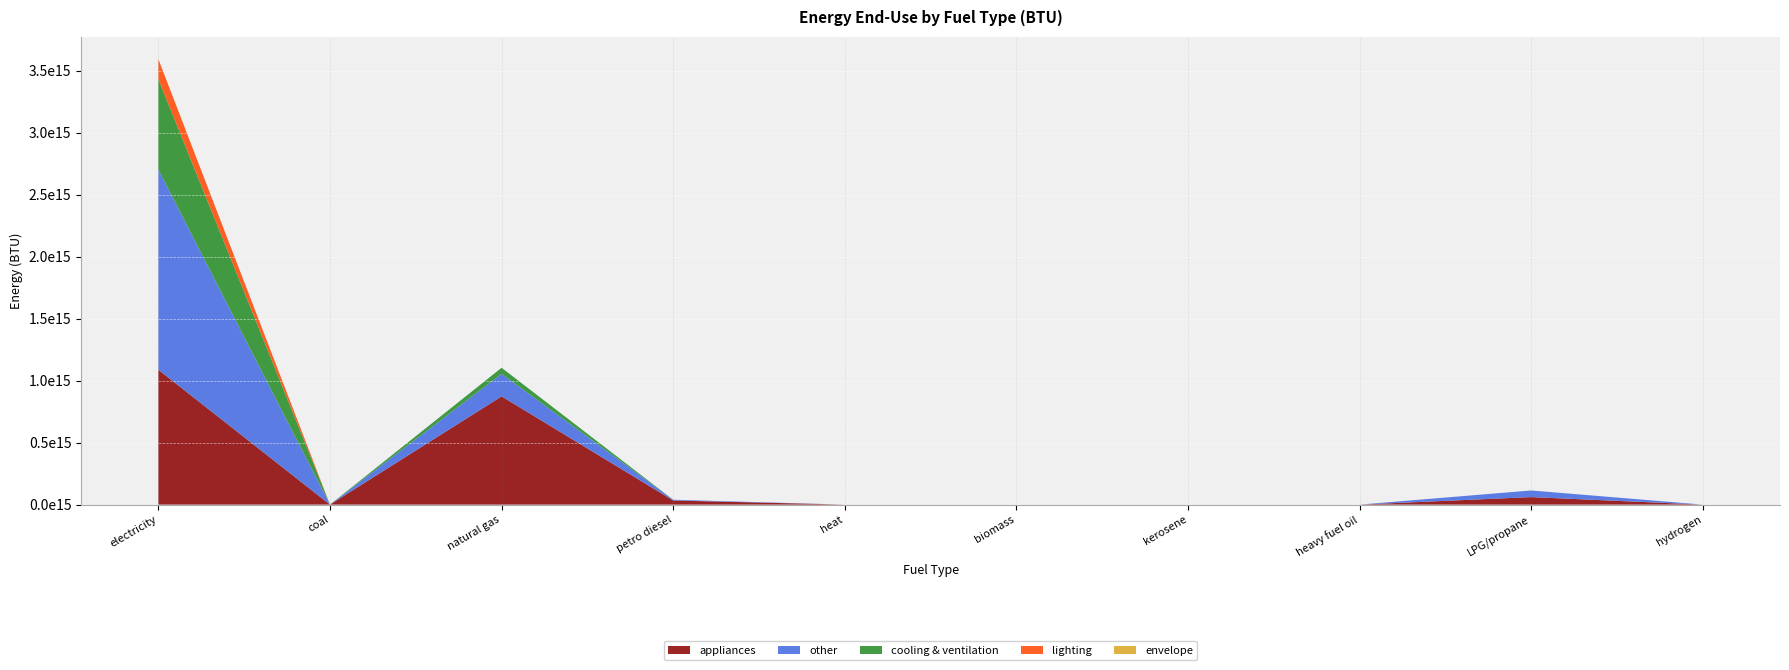

Reading left to right, list all the values displayed in this chart.

appliances: electricity (BTU)=1088009888559564.5	coal (BTU)=0.0	natural gas (BTU)=873328070821432.0	petroleum diesel (BTU)=33250749638607.2	heat (BTU)=0.0	biomass (BTU)=0.0	kerosene (BTU)=0.0	heavy or residual fuel oil (BTU)=0.0	LPG propane or butane (BTU)=60553883035931.2	hydrogen (BTU)=0.0
other: electricity (BTU)=1616476395554568.0	coal (BTU)=0.0	natural gas (BTU)=182368294665263.5	petroleum diesel (BTU)=6005461206647.3	heat (BTU)=0.0	biomass (BTU)=0.0	kerosene (BTU)=0.0	heavy or residual fuel oil (BTU)=0.0	LPG propane or butane (BTU)=53509496825525.0	hydrogen (BTU)=0.0
cooling & ventilation: electricity (BTU)=727948340460964.0	coal (BTU)=0.0	natural gas (BTU)=48562977923234.4	petroleum diesel (BTU)=0.0	heat (BTU)=0.0	biomass (BTU)=0.0	kerosene (BTU)=0.0	heavy or residual fuel oil (BTU)=0.0	LPG propane or butane (BTU)=0.0	hydrogen (BTU)=0.0
lighting: electricity (BTU)=161765342831700.8	coal (BTU)=0.0	natural gas (BTU)=0.0	petroleum diesel (BTU)=0.0	heat (BTU)=0.0	biomass (BTU)=0.0	kerosene (BTU)=0.0	heavy or residual fuel oil (BTU)=0.0	LPG propane or butane (BTU)=0.0	hydrogen (BTU)=0.0
envelope: electricity (BTU)=0.0	coal (BTU)=0.0	natural gas (BTU)=0.0	petroleum diesel (BTU)=0.0	heat (BTU)=0.0	biomass (BTU)=0.0	kerosene (BTU)=0.0	heavy or residual fuel oil (BTU)=0.0	LPG propane or butane (BTU)=0.0	hydrogen (BTU)=0.0